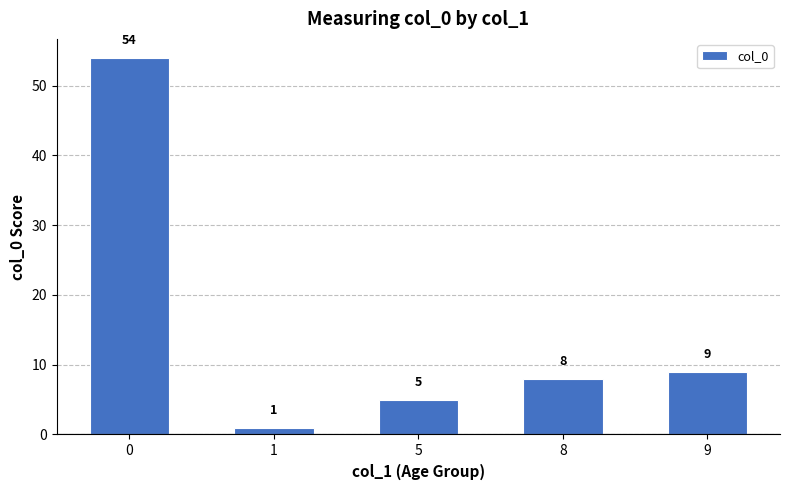

Reading right to left, what are all the values shown in this chart?

9	8	5	1	54